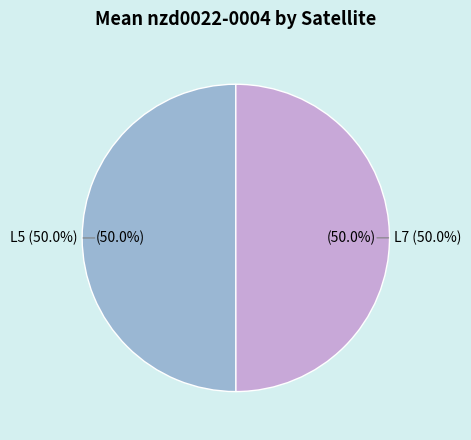

True or false: L7 accounts for 64% of the total.

False